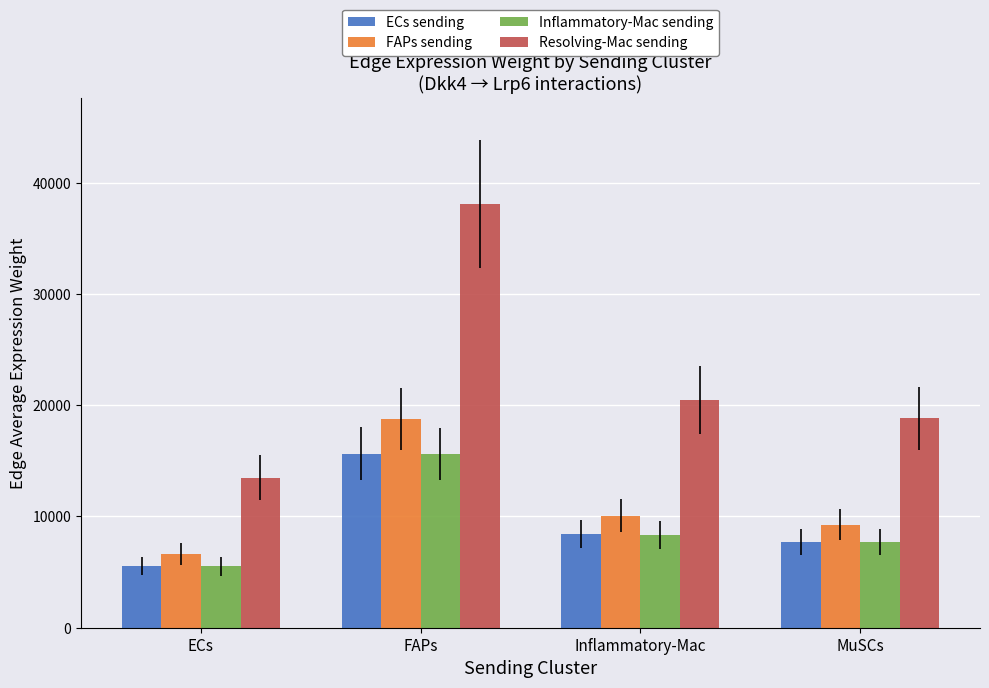

How many values in the Resolving-Mac sending series are below 20457?

2